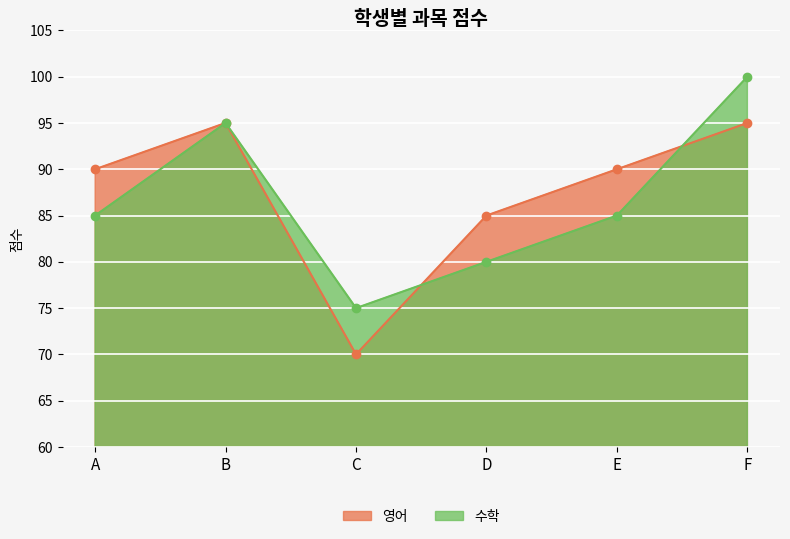

Which series has the largest range (max minus min)?

수학